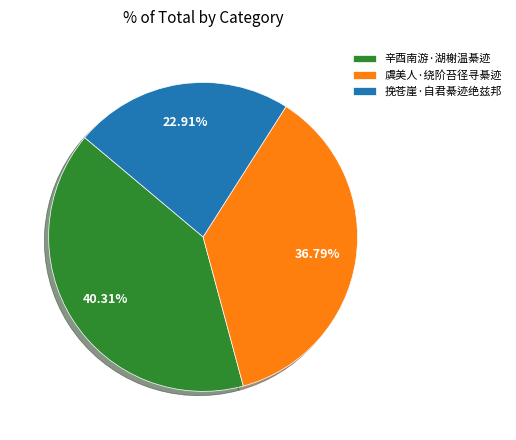

To the nearest percent, what portion does 辛酉南游·湖榭温綦迹 represent?

40%